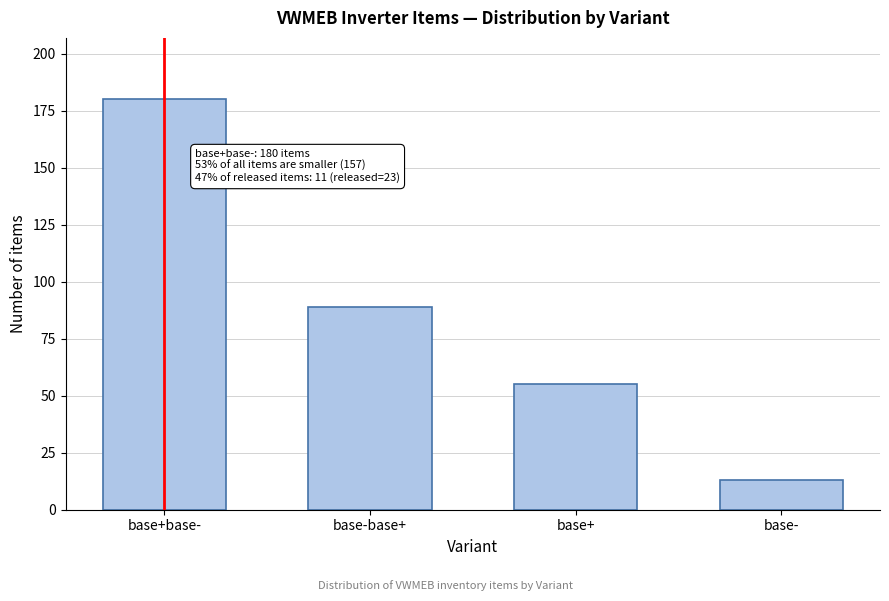

Reading right to left, list all the values displayed in this chart.

13	55	89	180